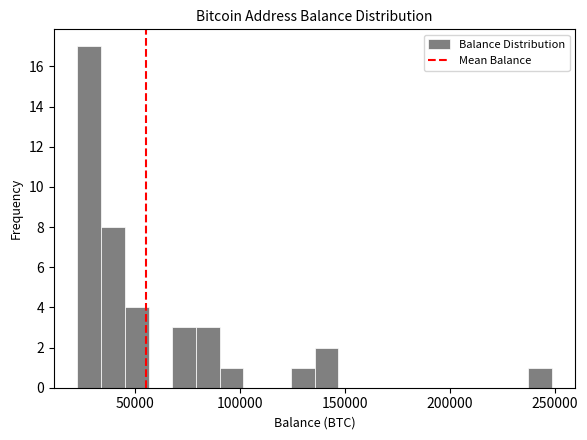

Read against the x-axis, roughly where is the centre of the tallest bar?

30000